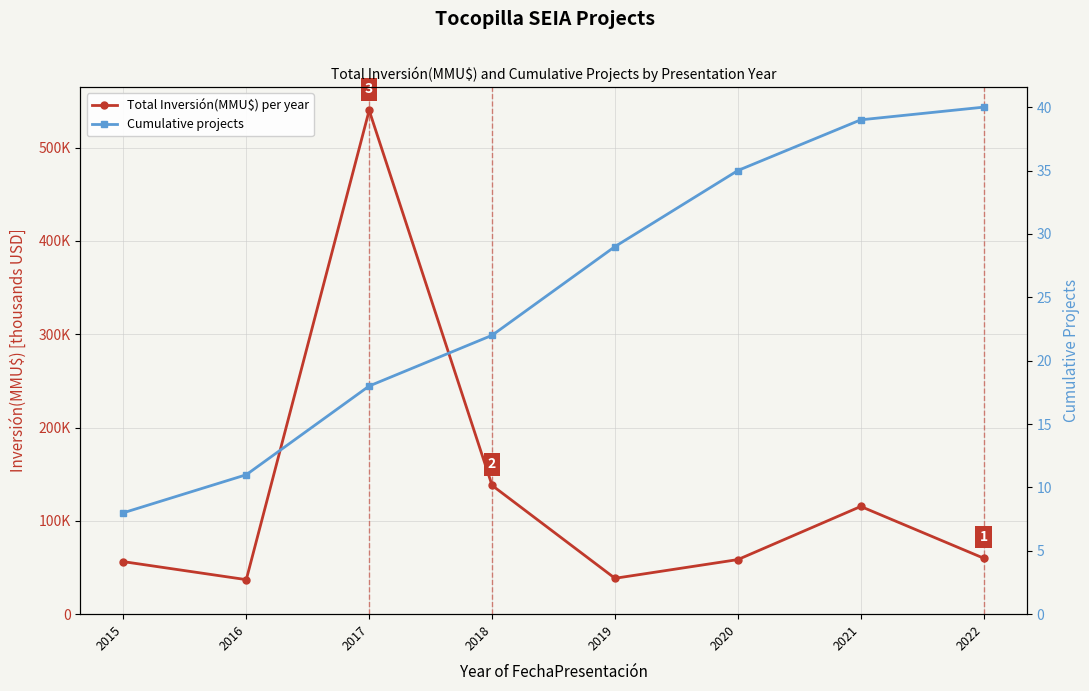

At how many categories does at least one series exceed 524270?

1